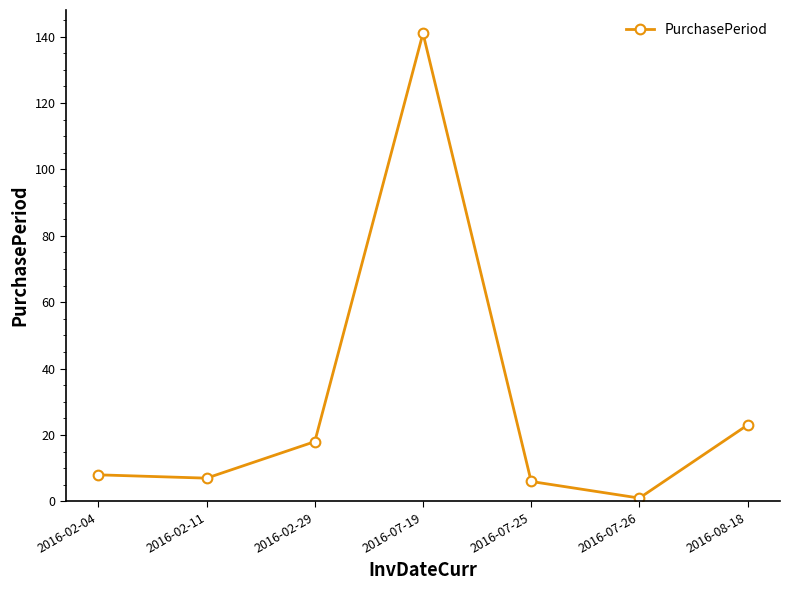

The chart shows a value of 7 at 2016-02-11. True or false?

True